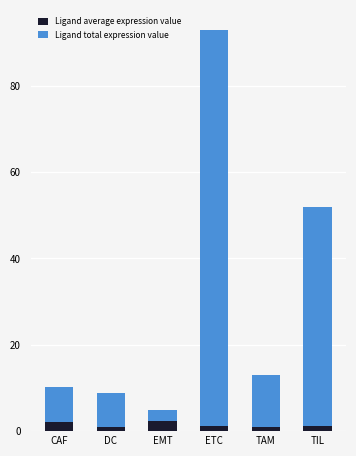

How many bars are there in total?

6